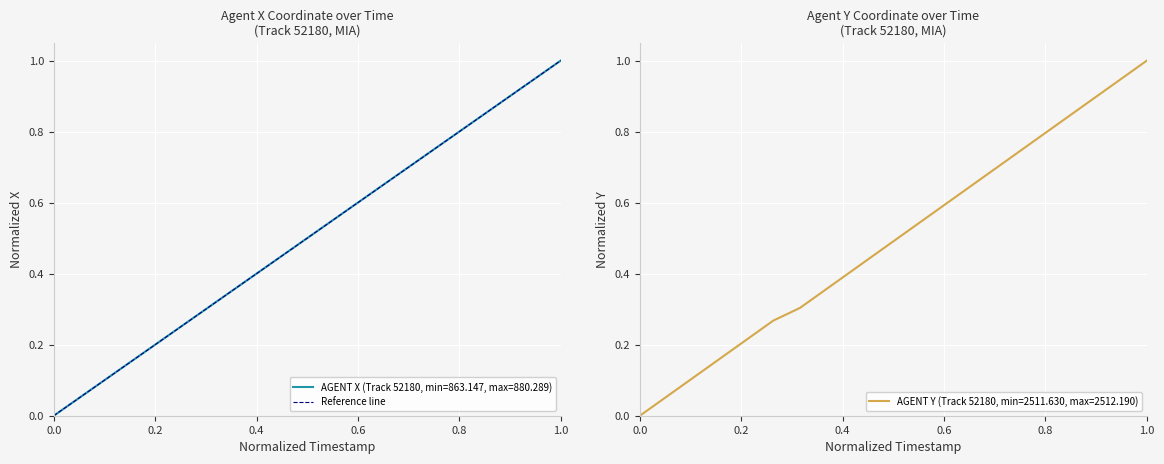

What is the maximum value for AGENT X (Track 52180, min=863.147, max=880.289)?

1.0